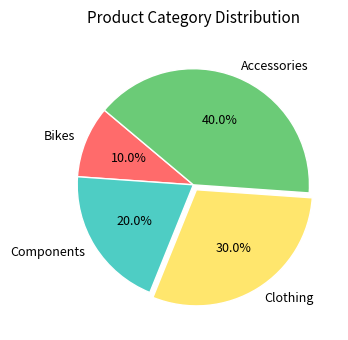

Which slice is the largest?

Accessories